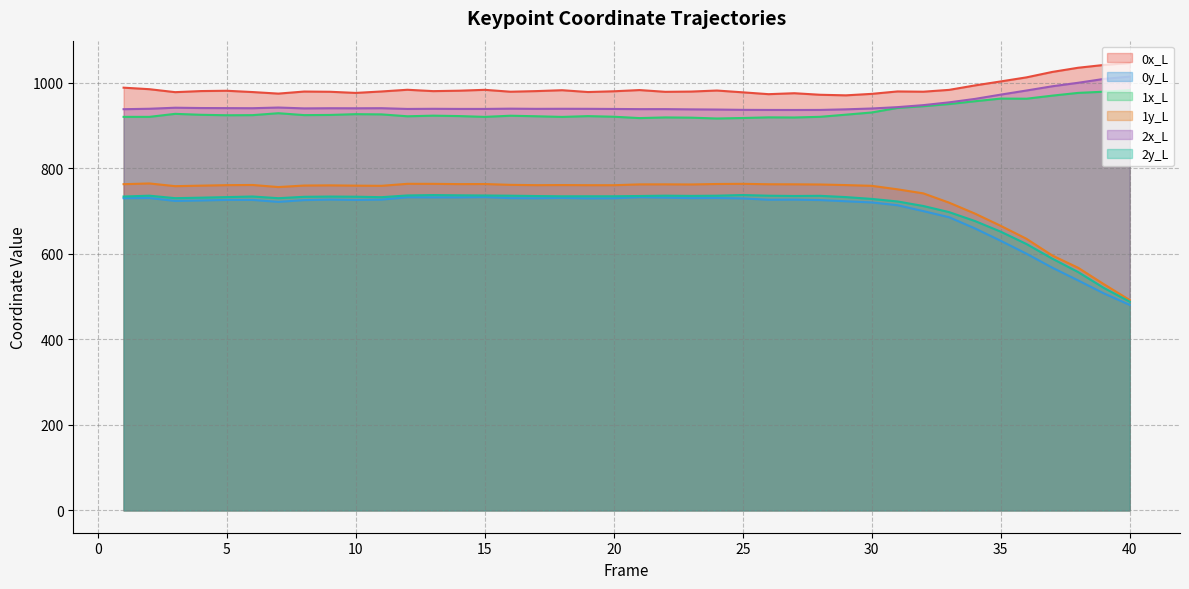

How many interior local peaks does the 1y_L series have?

8